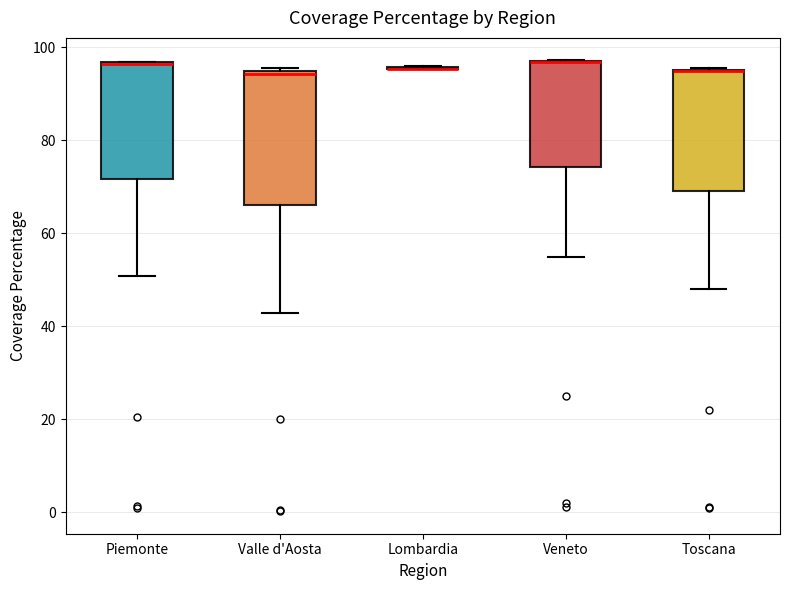

Which box is the tallest, from its lower edge to its upper edge?

Valle d'Aosta